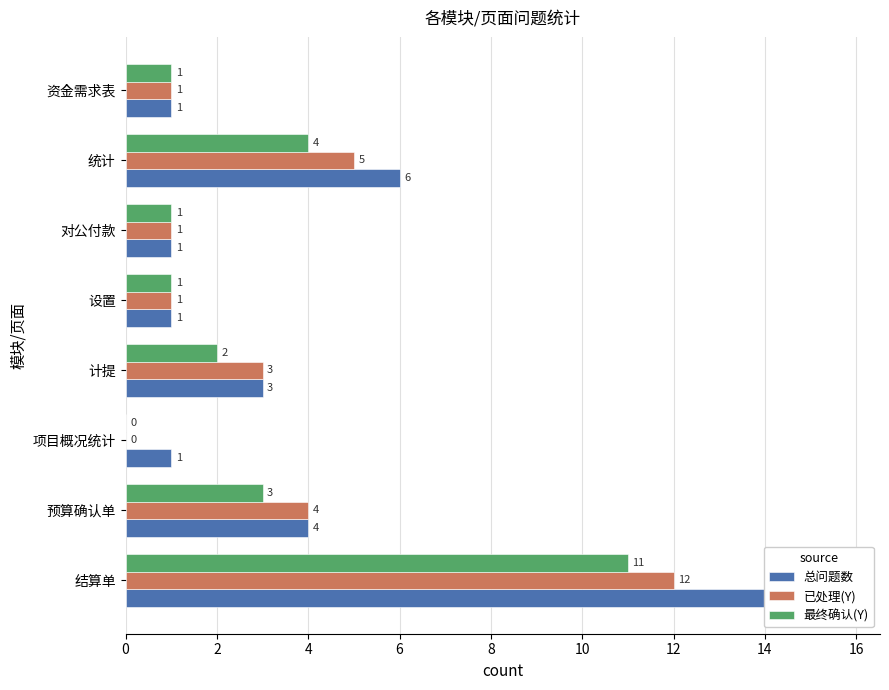

Rank the categories by 最终确认(Y) value from highest to lowest.

0, 12, 2, 6, 8, 10, 14, 4